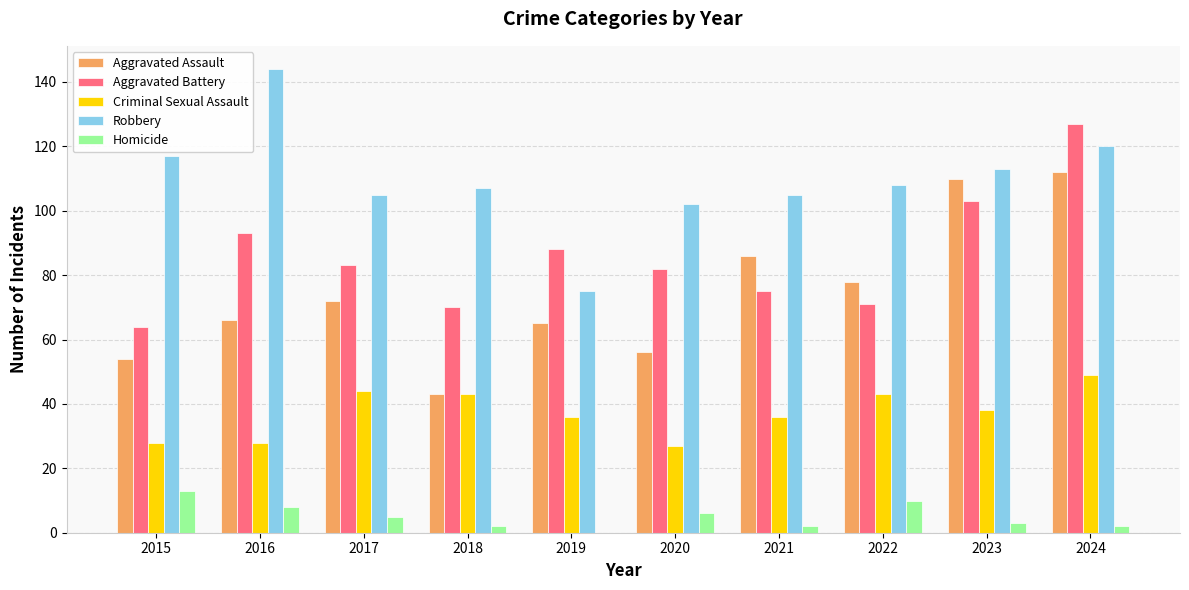

How many groups of bars are there?

10